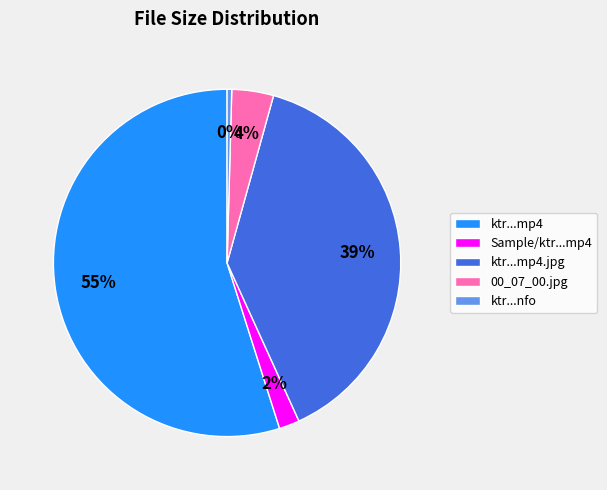

To the nearest percent, what is the combined percentage of ktr...mp4 and 00_07_00.jpg?

59%